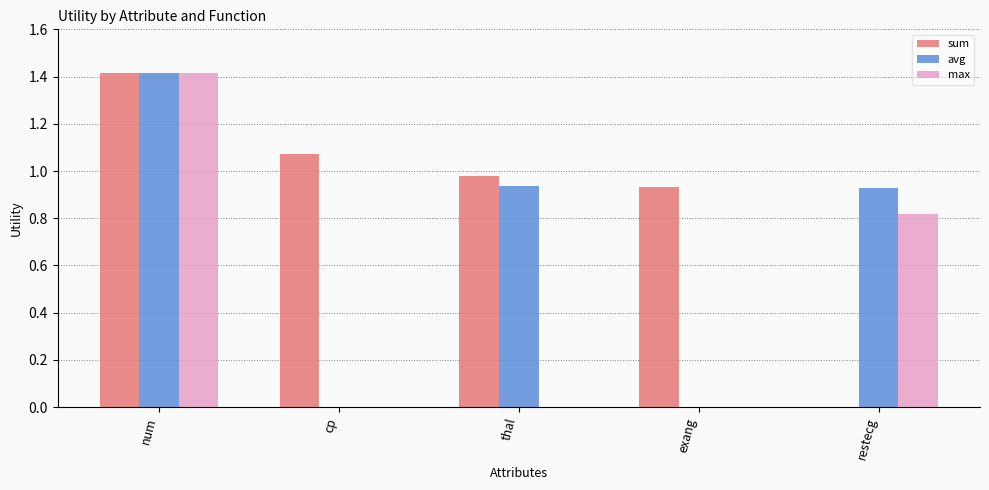

Which label corresponds to the largest value in the chart?

num